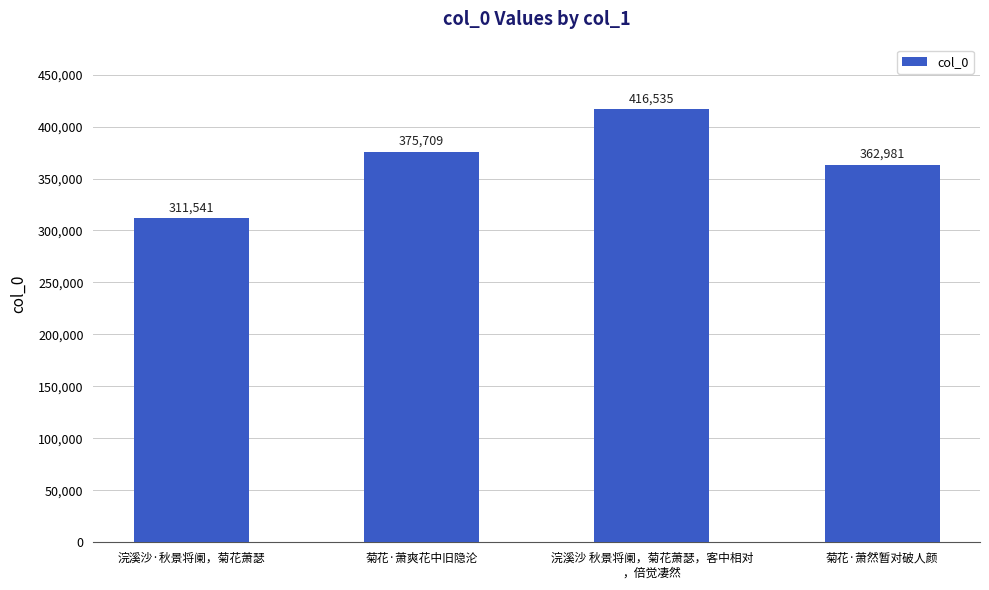

At which label is the value closest to 364038?

菊花·萧然暂对破人颜